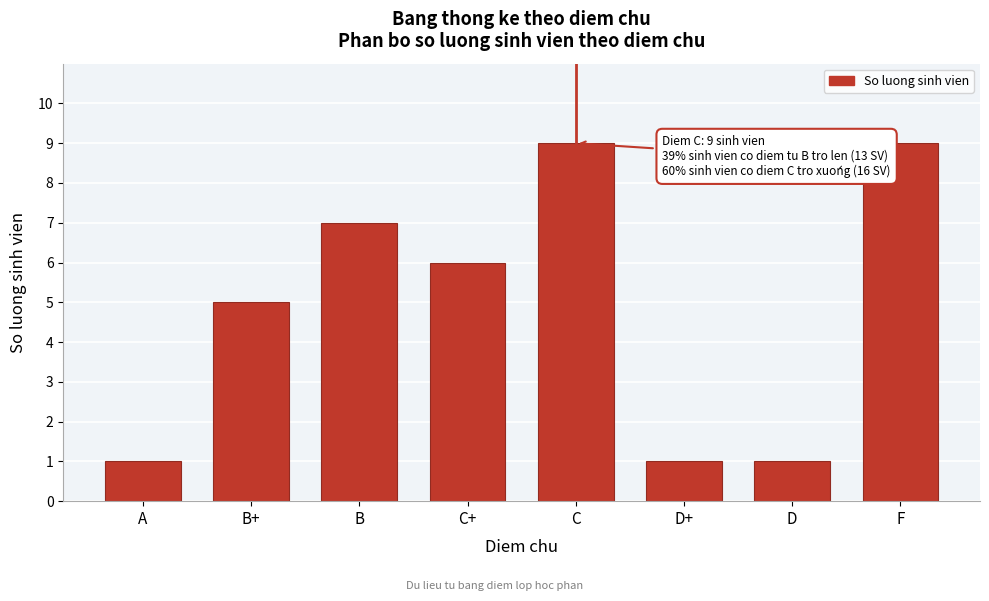

Reading left to right, list all the values displayed in this chart.

1	5	7	6	9	1	1	9